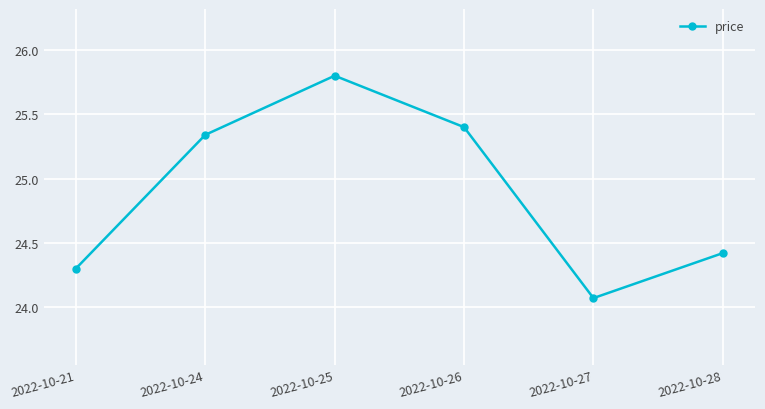

At which category does the data reach its first local valley?

2022-10-27